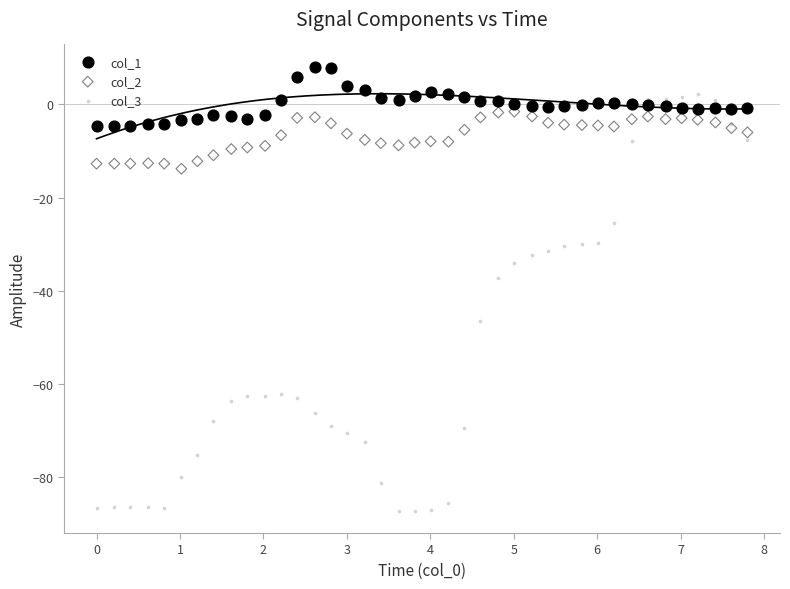

Which series contains the lowest Y value?

col_3